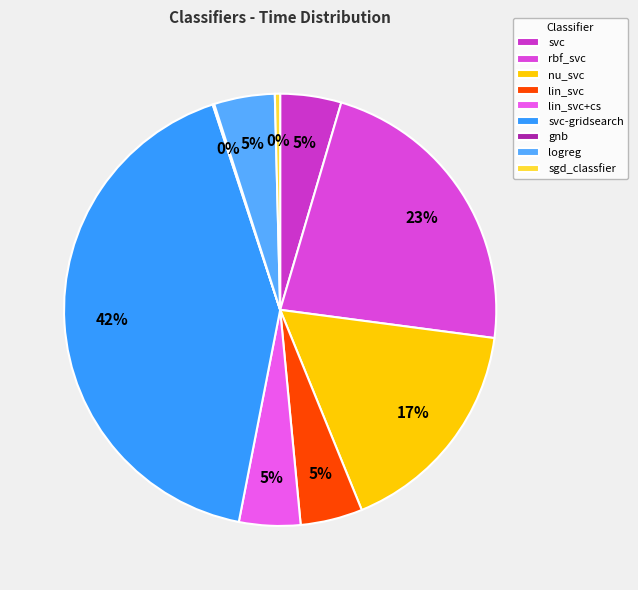

Is there a majority slice in this chart?

No